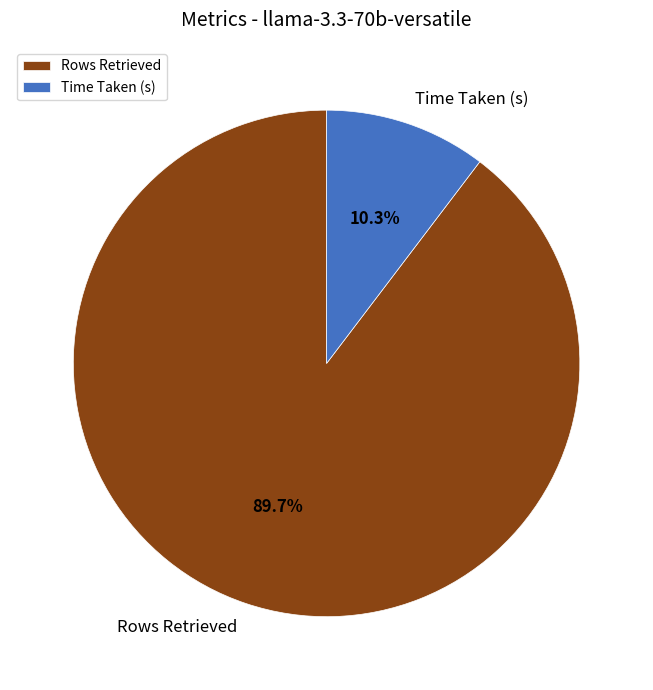

To the nearest percent, what is the difference between the largest and smallest slice percentages?

79%